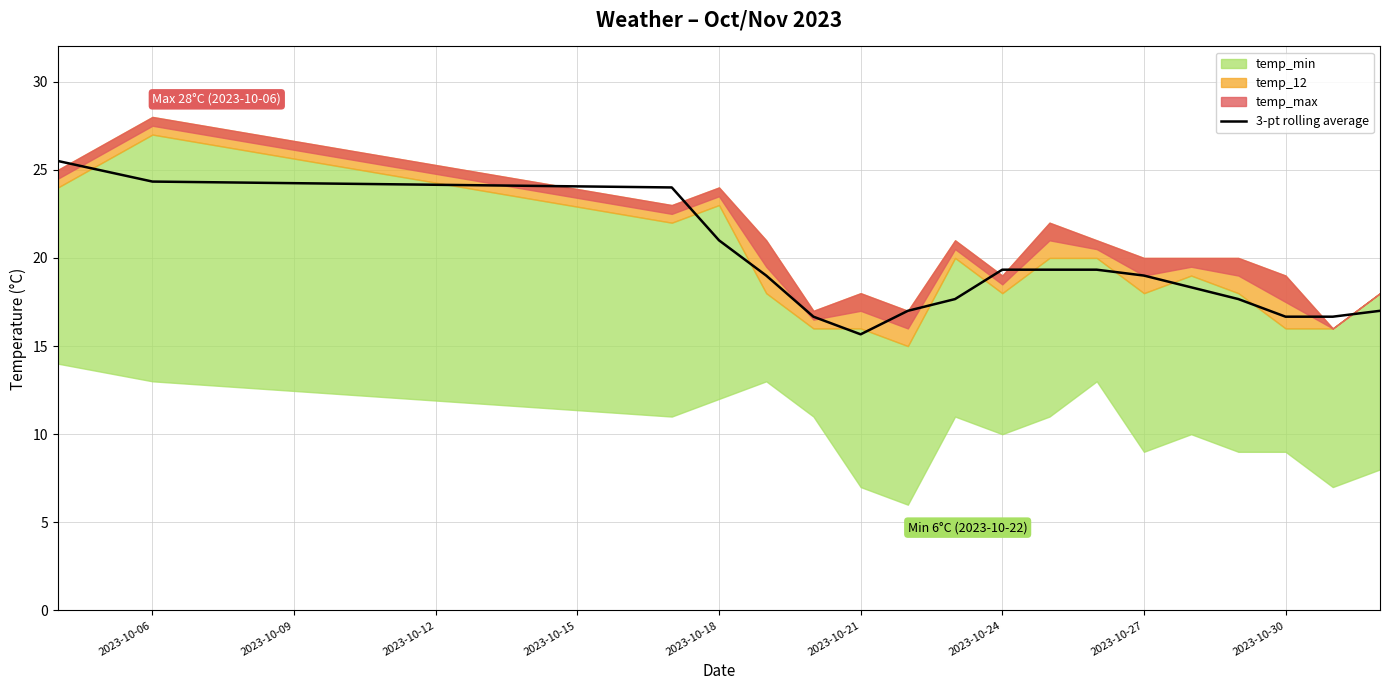

The value of 3-pt rolling average at 2023-10-30 is 4.0. True or false?

False